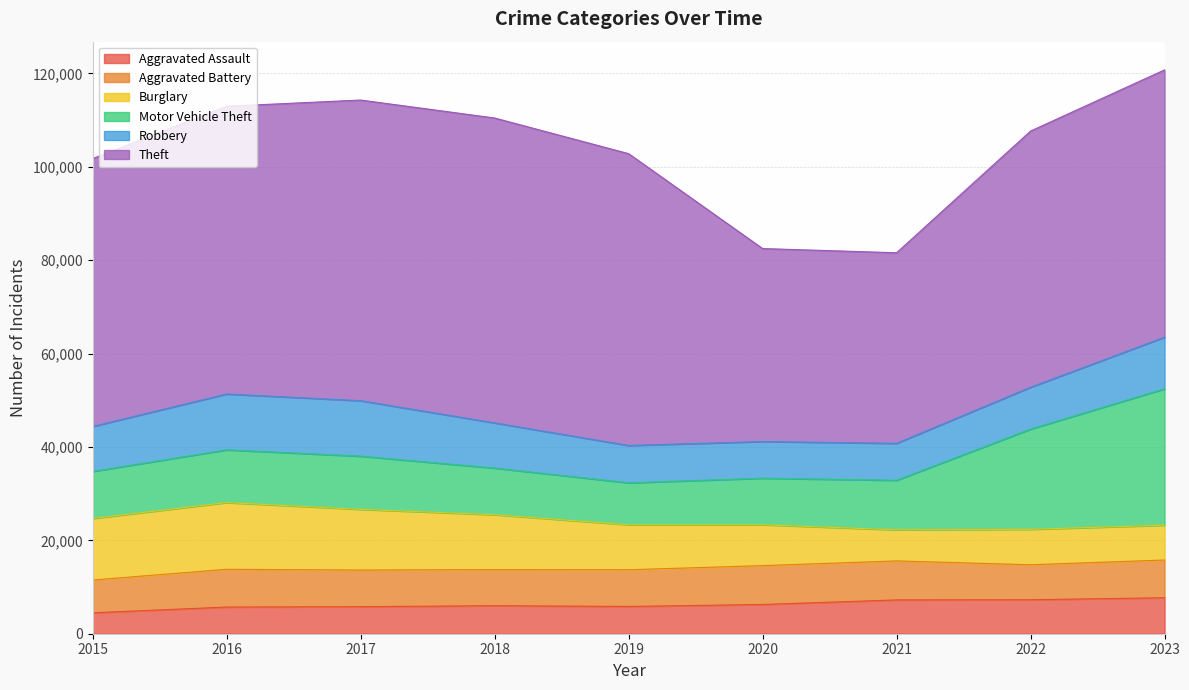

Which series has the widest spread of values?

Theft